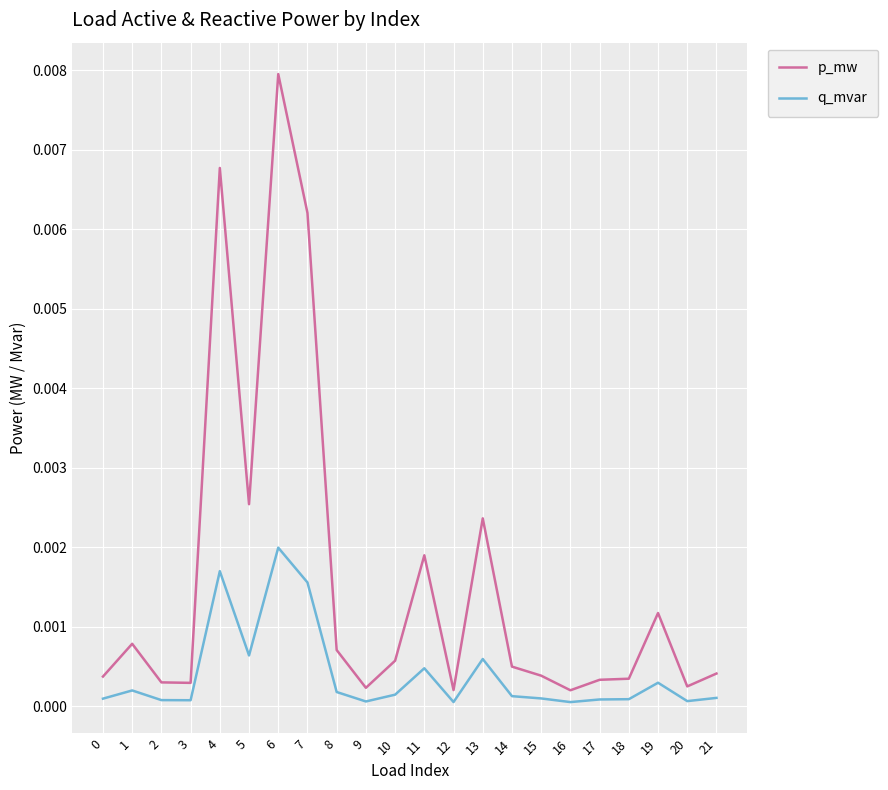

How many categories are shown in the chart?

22